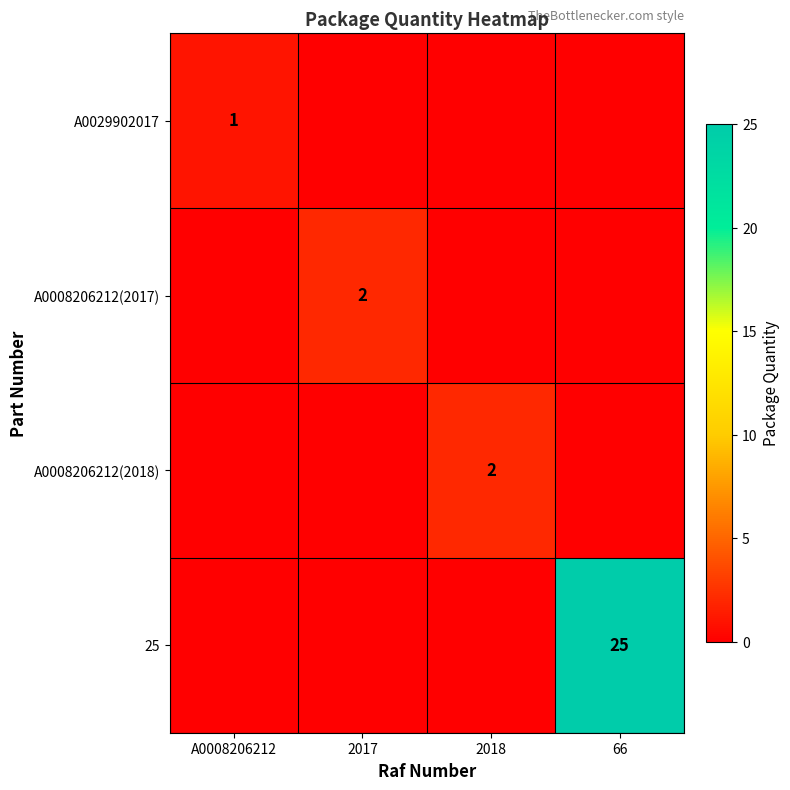

The A0008206212(2017) series shows 2 at 2017. True or false?

True